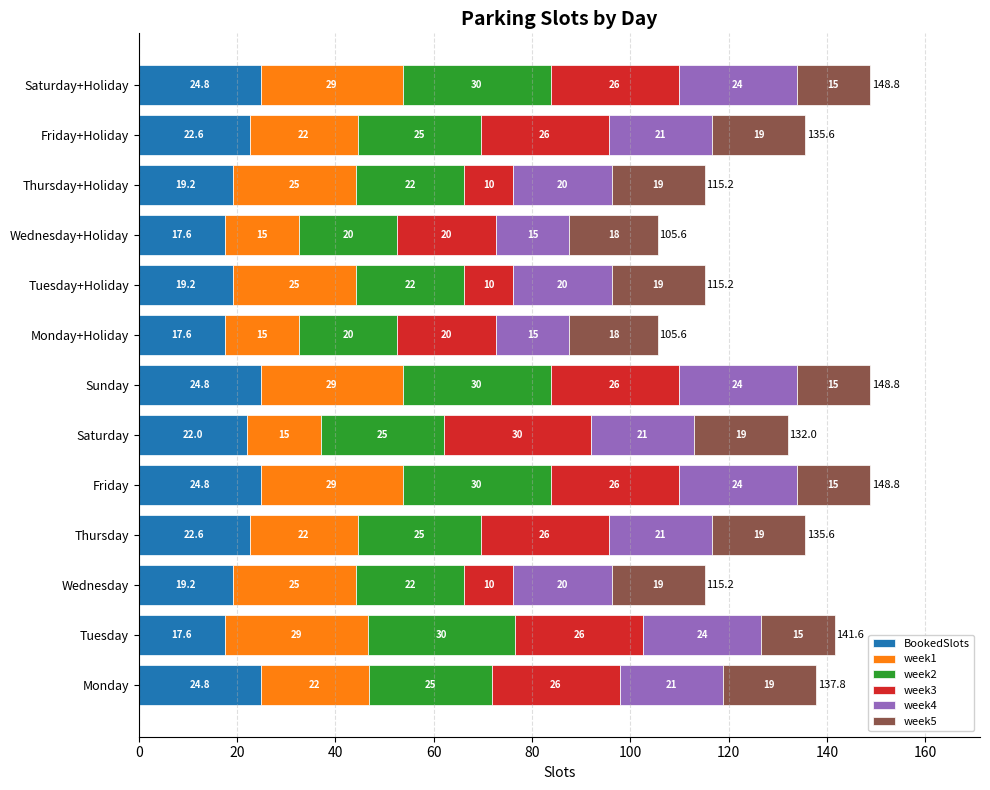

What is the minimum value for BookedSlots?

17.6